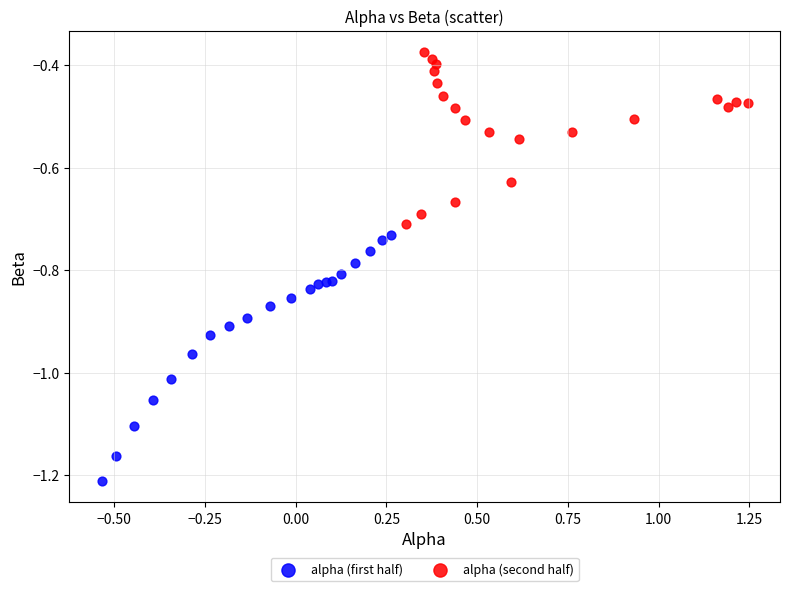

Which series reaches the maximum Y coordinate?

alpha (second half)